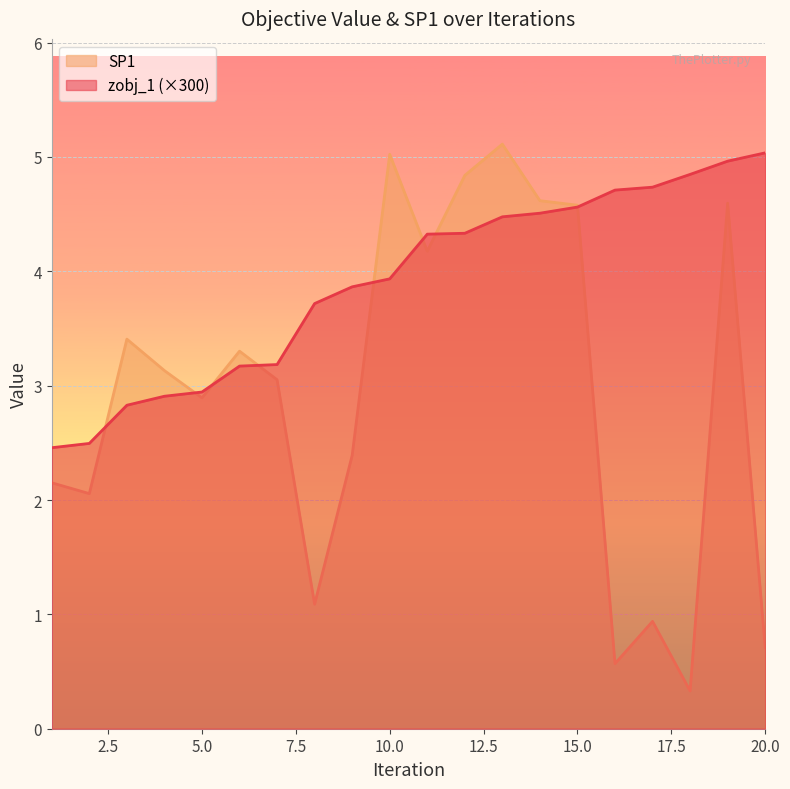

Reading right to left, extract all data points from this chart.

zobj_1: 20=5.0	19=5.0	18=4.8	17=4.7	16=4.7	15=4.6	14=4.5	13=4.5	12=4.3	11=4.3	10=3.9	9=3.9	8=3.7	7=3.2	6=3.2	5=2.9	4=2.9	3=2.8	2=2.5	1=2.5
SP1: 20=0.7	19=4.6	18=0.3	17=0.9	16=0.6	15=4.6	14=4.6	13=5.1	12=4.8	11=4.2	10=5.0	9=2.4	8=1.1	7=3.1	6=3.3	5=2.9	4=3.1	3=3.4	2=2.1	1=2.2